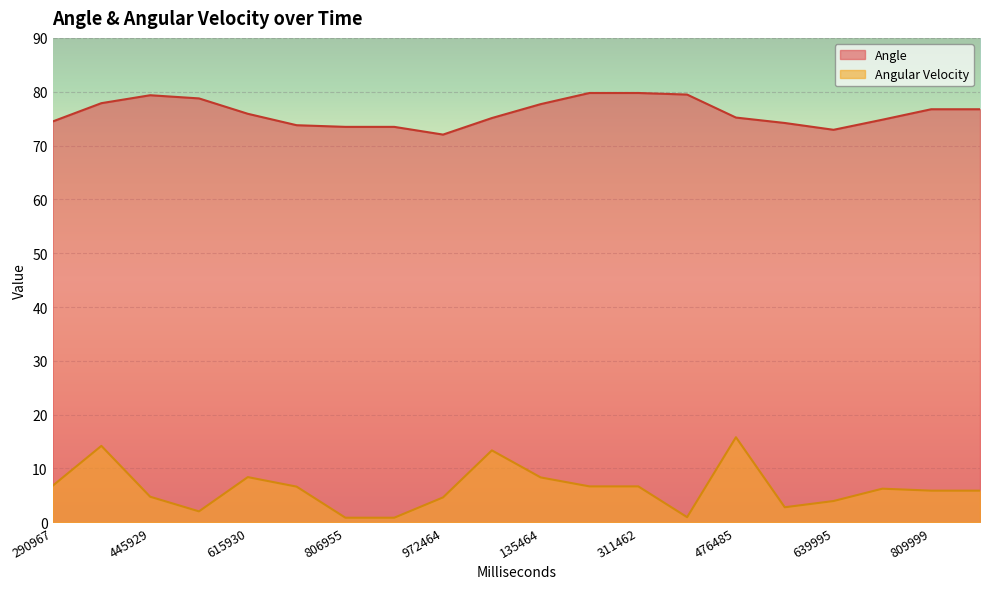

Between 476485 and 370929, which is larger?

370929